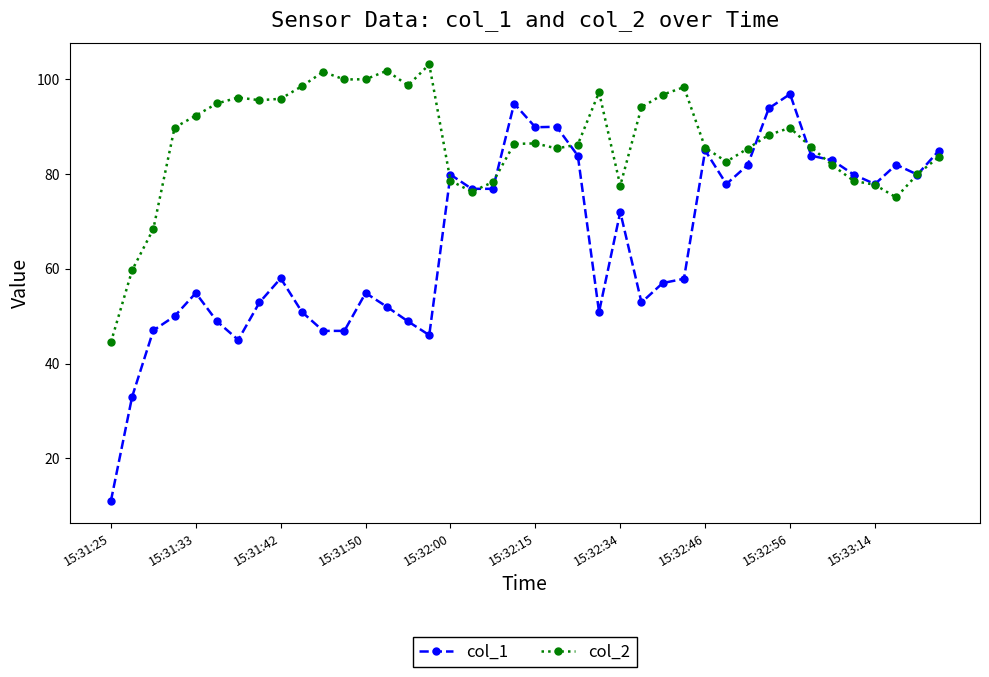

What is the lowest value of the col_1 series?

11.0